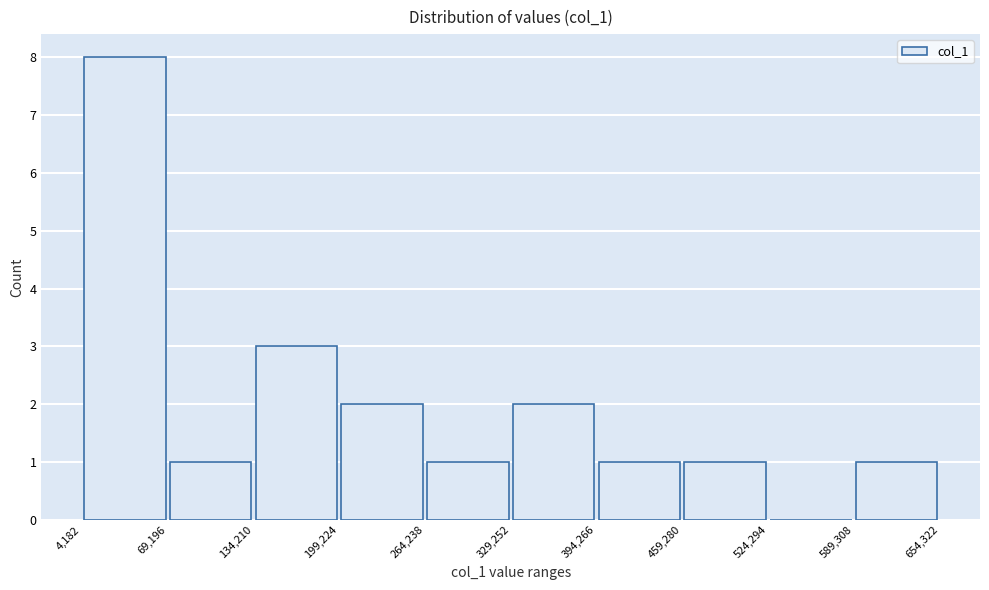

Over which range of the x-axis is the bar tallest?

4,182 to 69,196